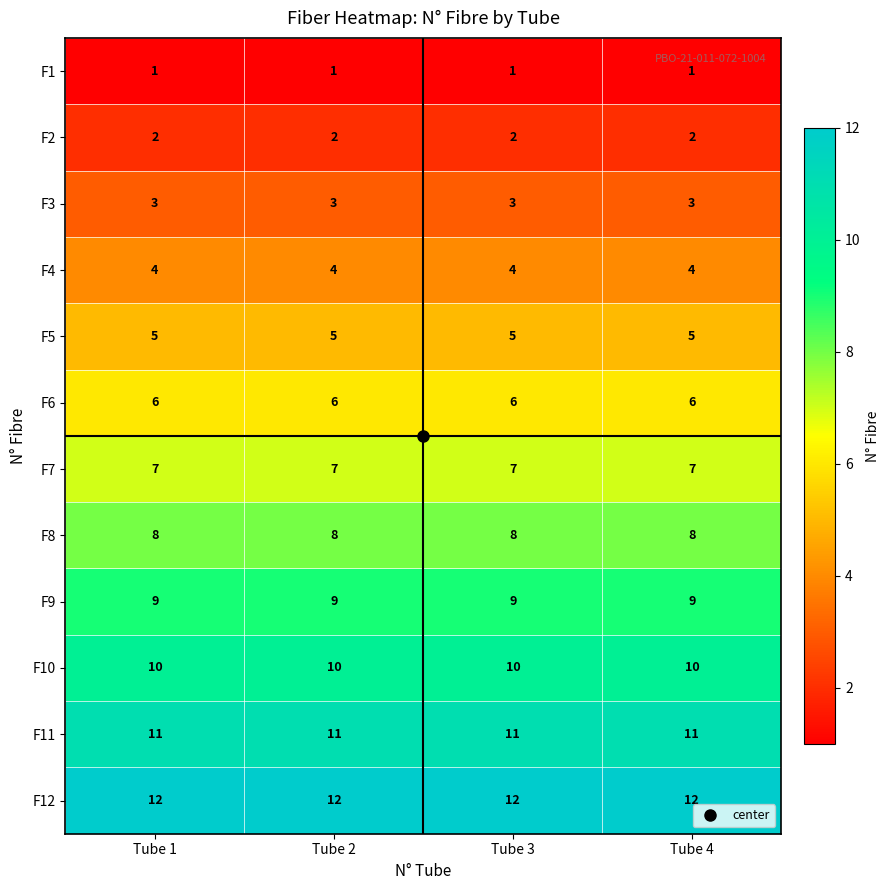

At Tube 4, list the series in order from largest to smallest.

F12, F11, F10, F9, F8, F7, F6, F5, F4, F3, F2, F1